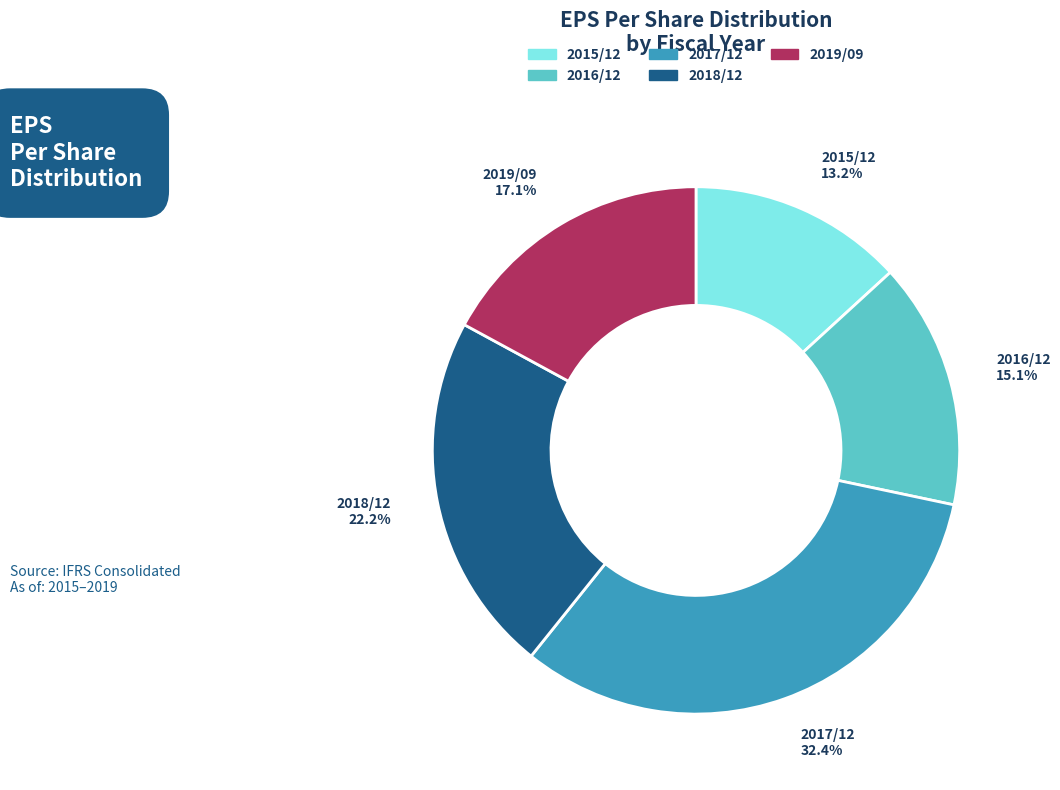

To the nearest percent, what is the combined percentage of 2019/09 and 2015/12?

30%